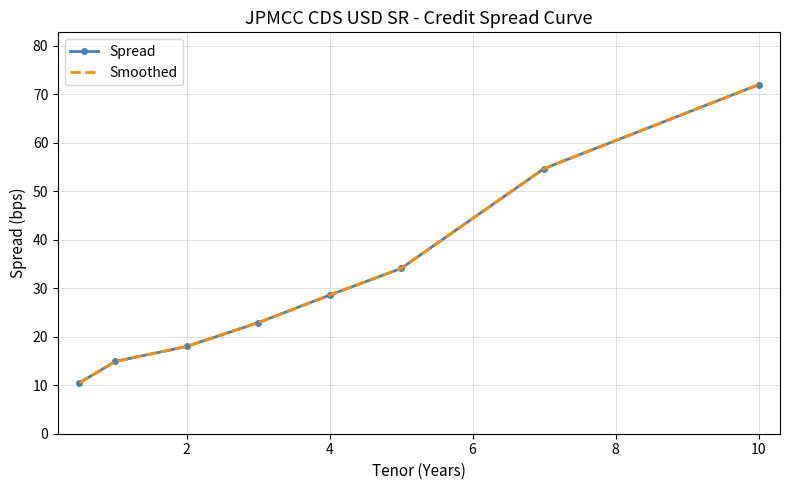

What is the difference between the second highest and minimum values?

44.2